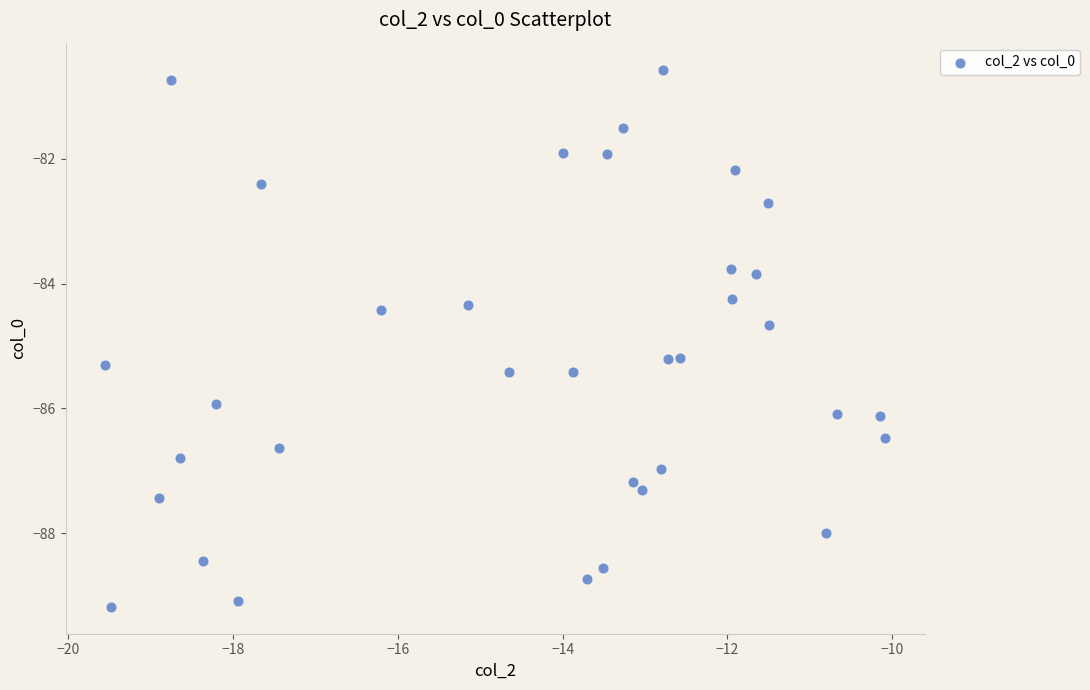

What is the range of X values (max minus min)?

9.5